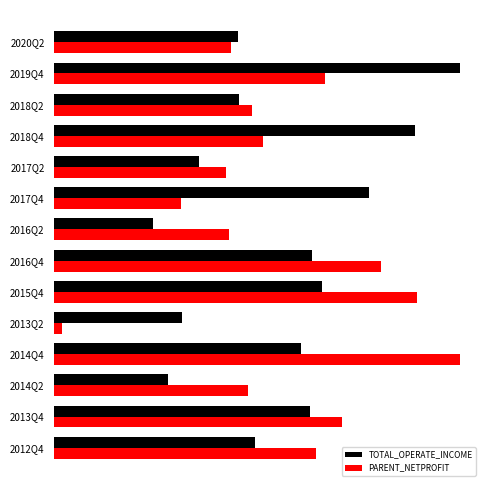

What are all the series names shown in the legend?

TOTAL_OPERATE_INCOME, PARENT_NETPROFIT